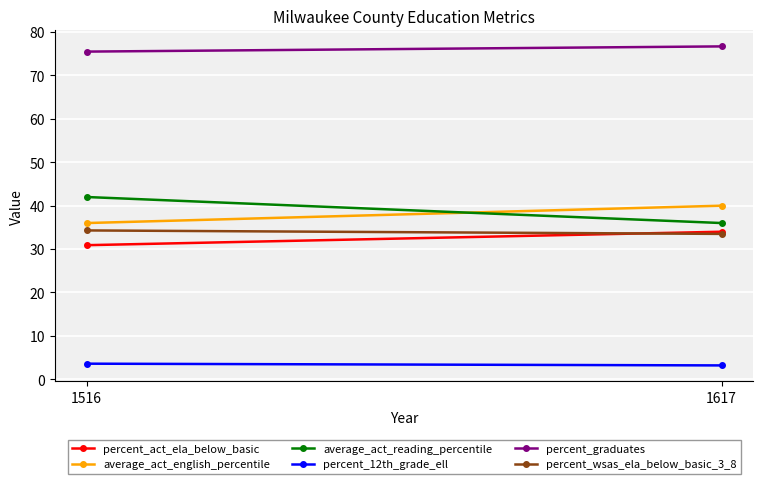

At which category is the sum across all series the highest?

1617